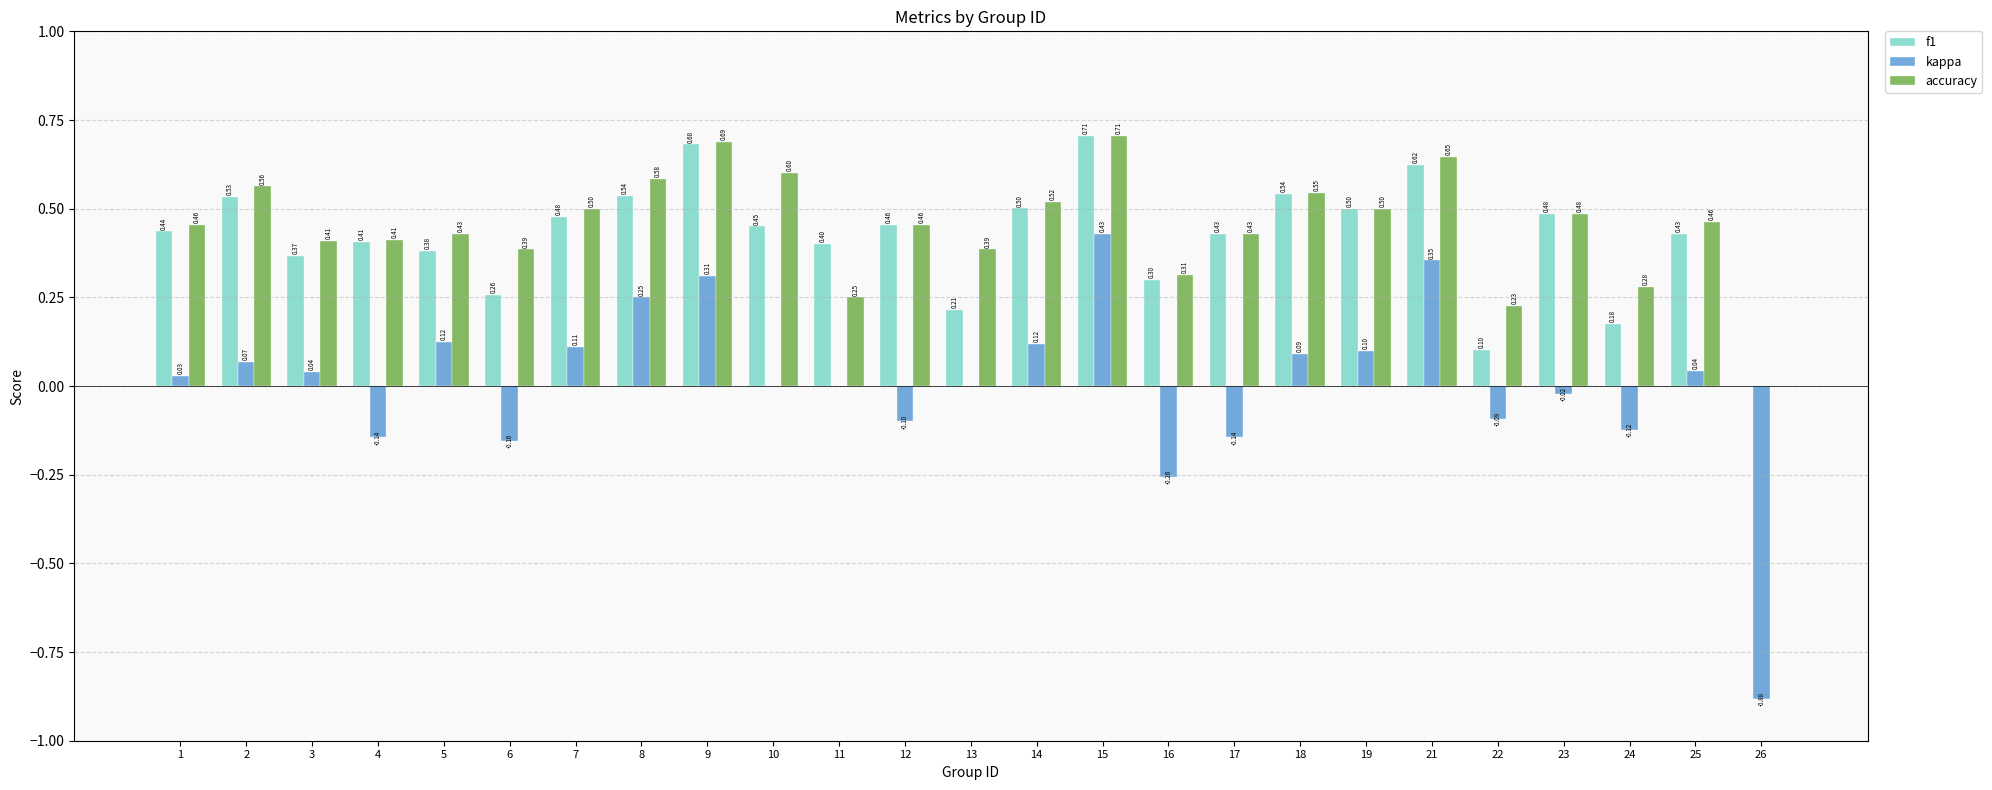

Which series has the widest spread of values?

kappa